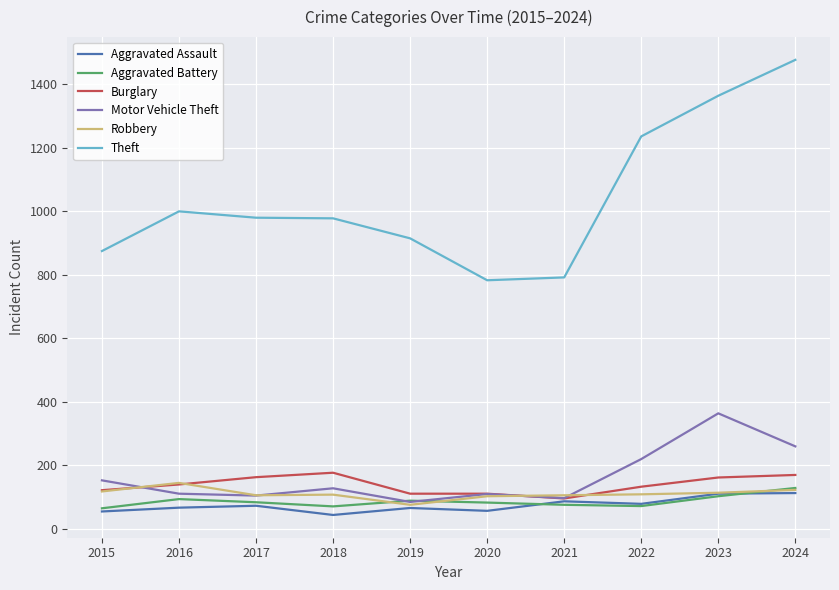

What is the total value across all series at 2017?

1505